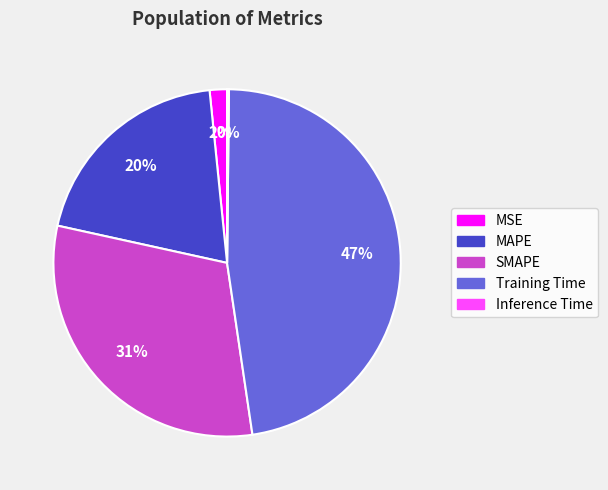

To the nearest percent, what portion does Training Time represent?

47%